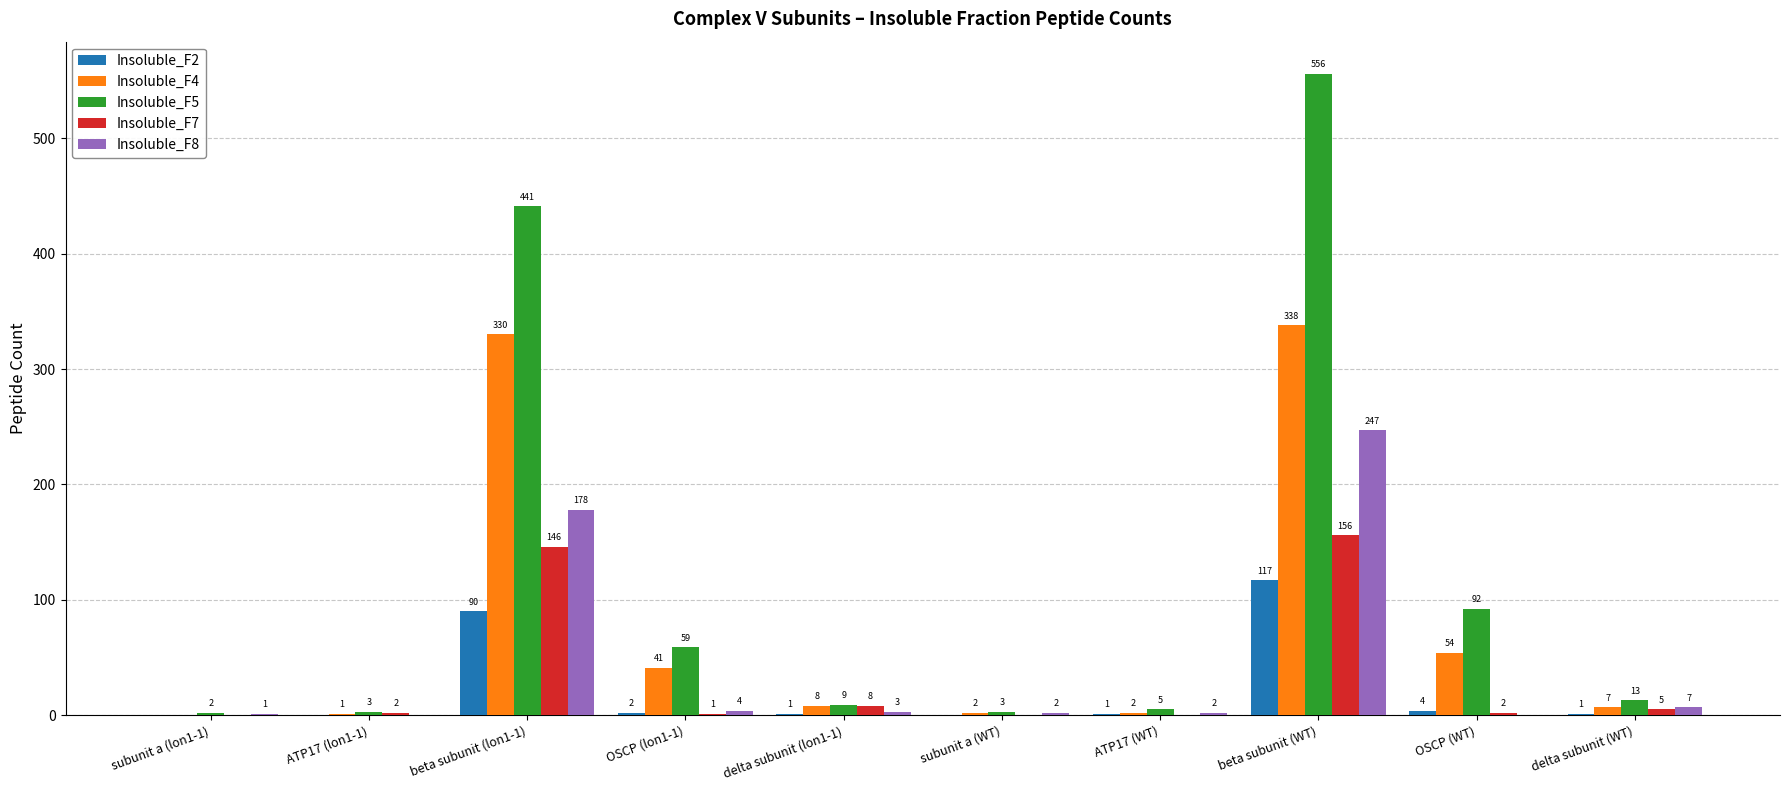

What is the difference between the Insoluble_F4 values at ATP17 (lon1-1) and OSCP (lon1-1)?

40